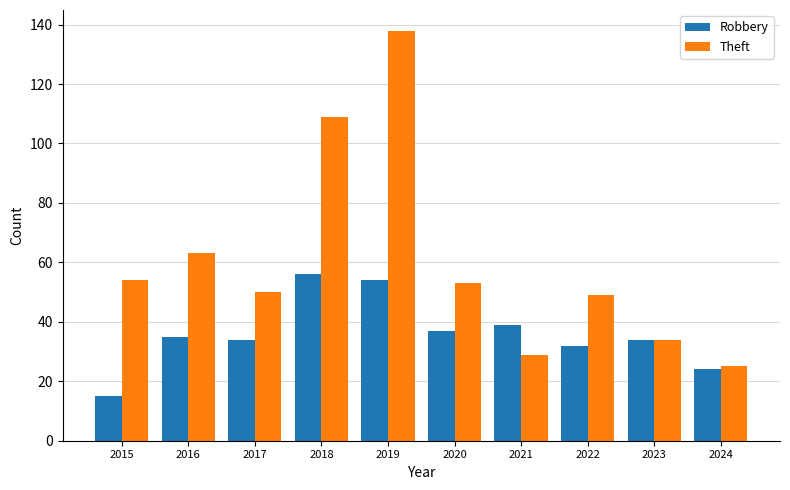

True or false: Theft has a value of 18 at 2023.

False